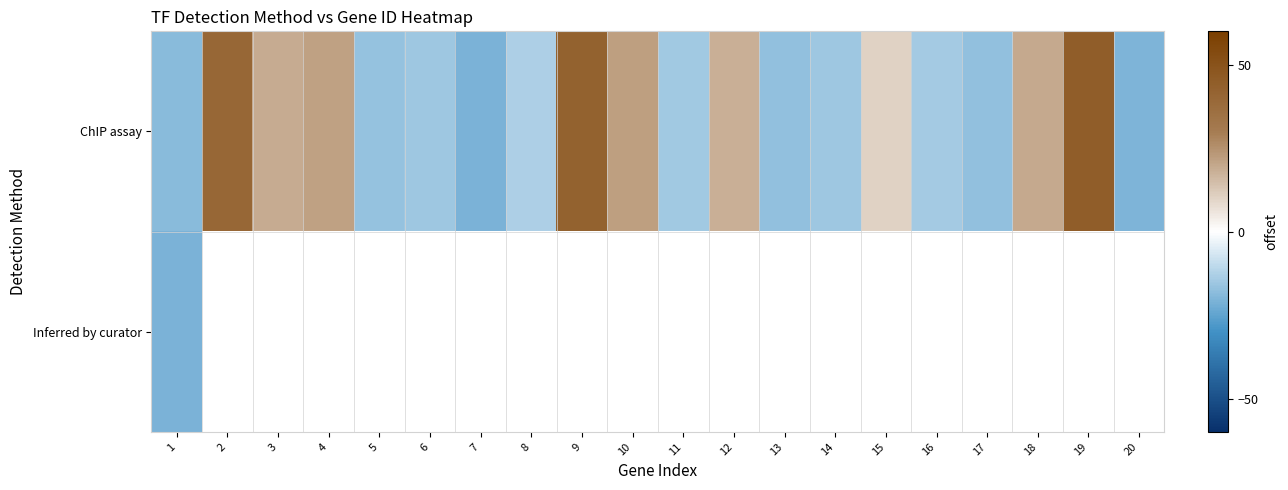

The value of ChIP assay at 6 is -15.5. True or false?

True